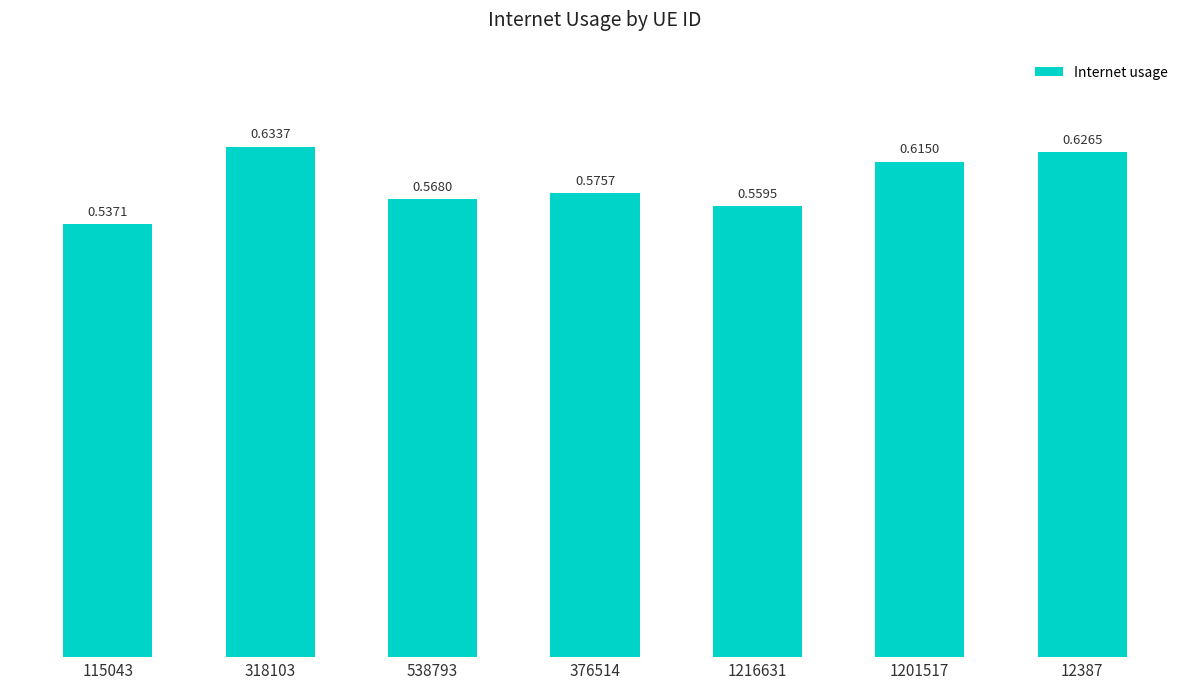

Between 115043 and 12387, which is larger?

12387